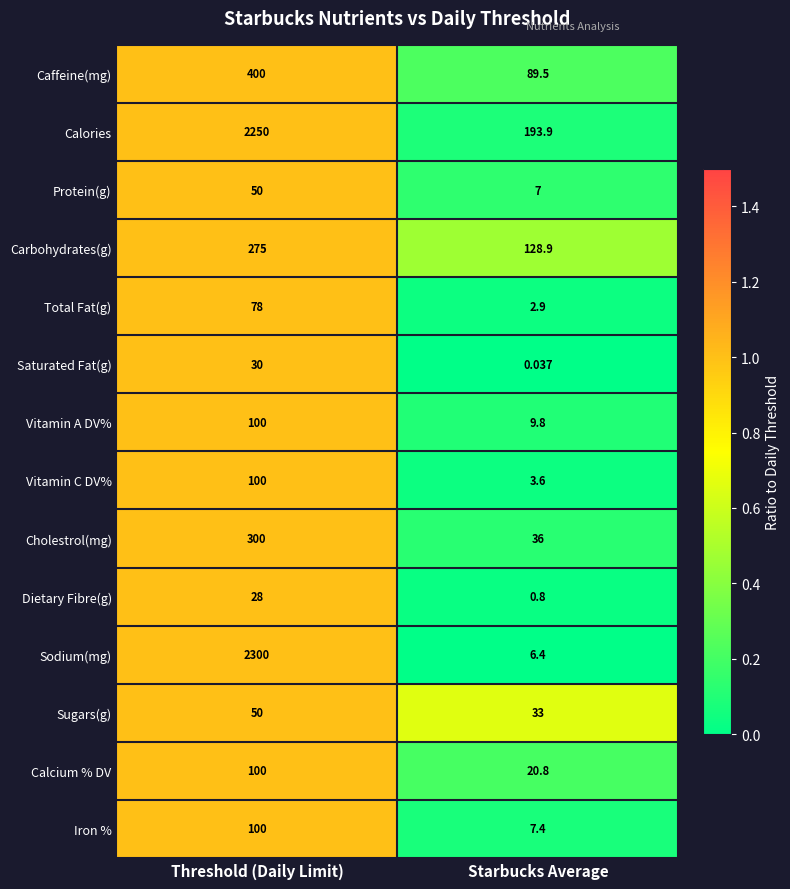

Which series has the largest total across all categories?

Calories